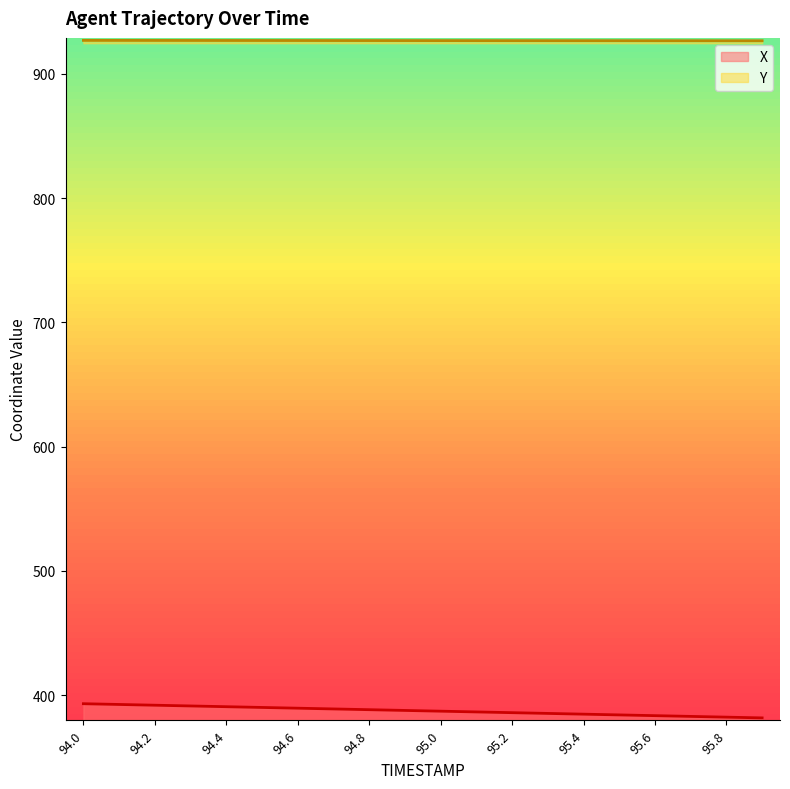

The Y series shows 565.0 at 94.8. True or false?

False